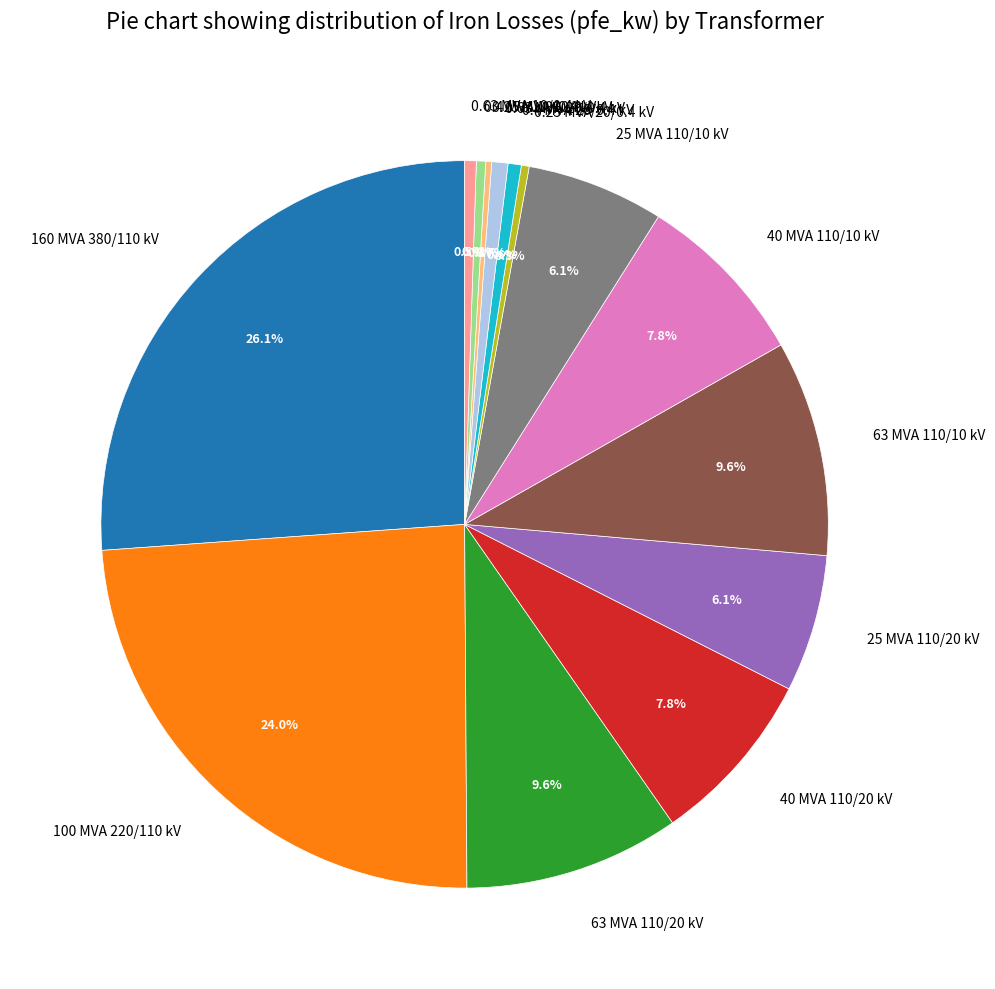

Is 40 MVA 110/20 kV the majority of the pie?

No